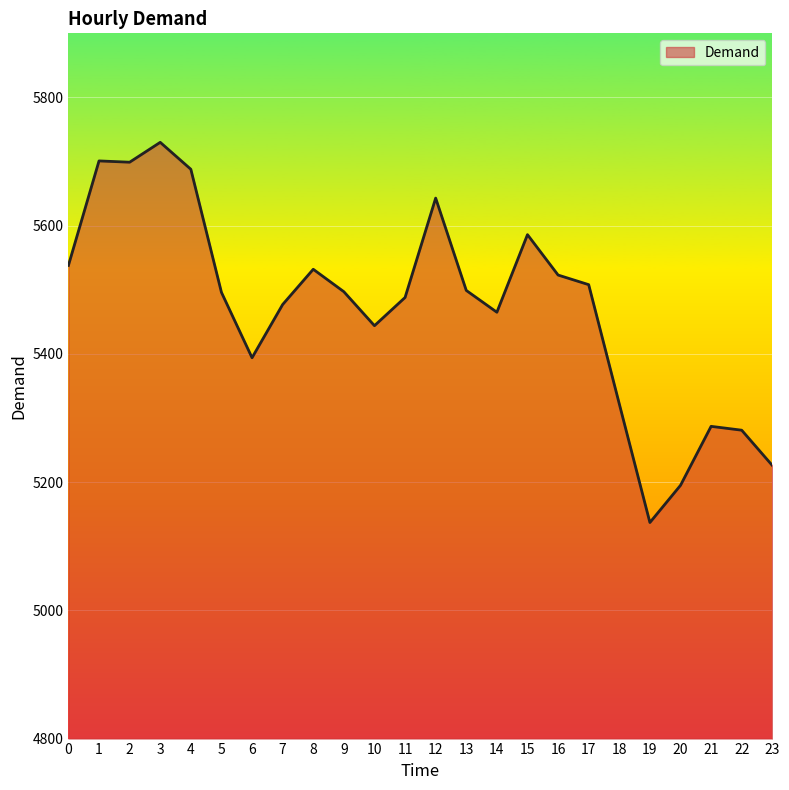

What is the ratio of the value at 9 to the value at 18?

1.0